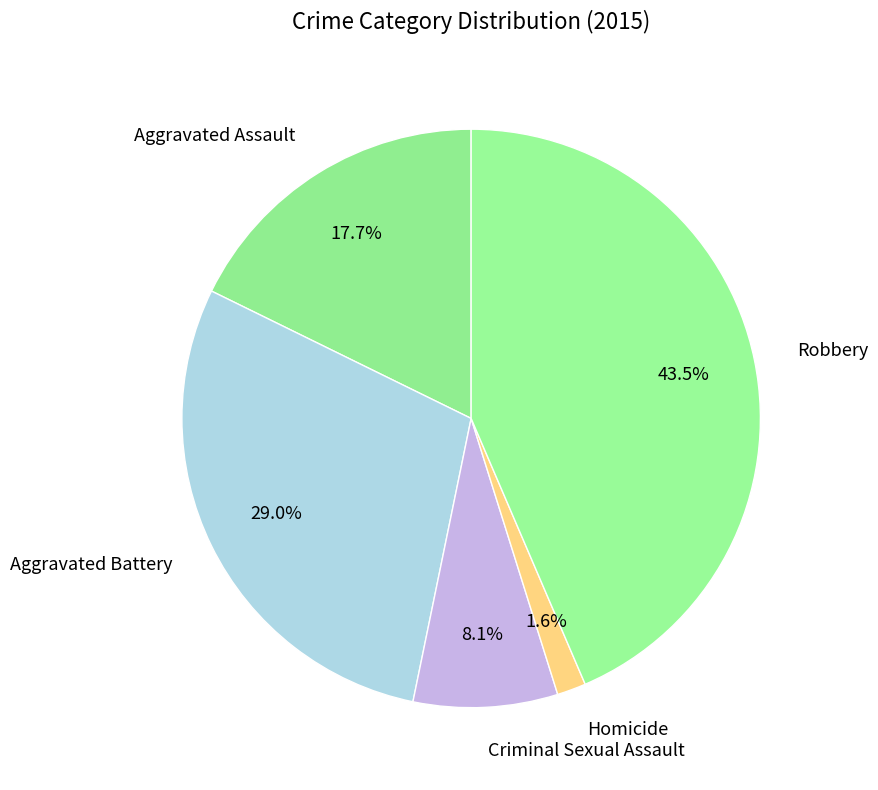

Combined, what portion of the pie is Aggravated Battery and Robbery?

72.6%